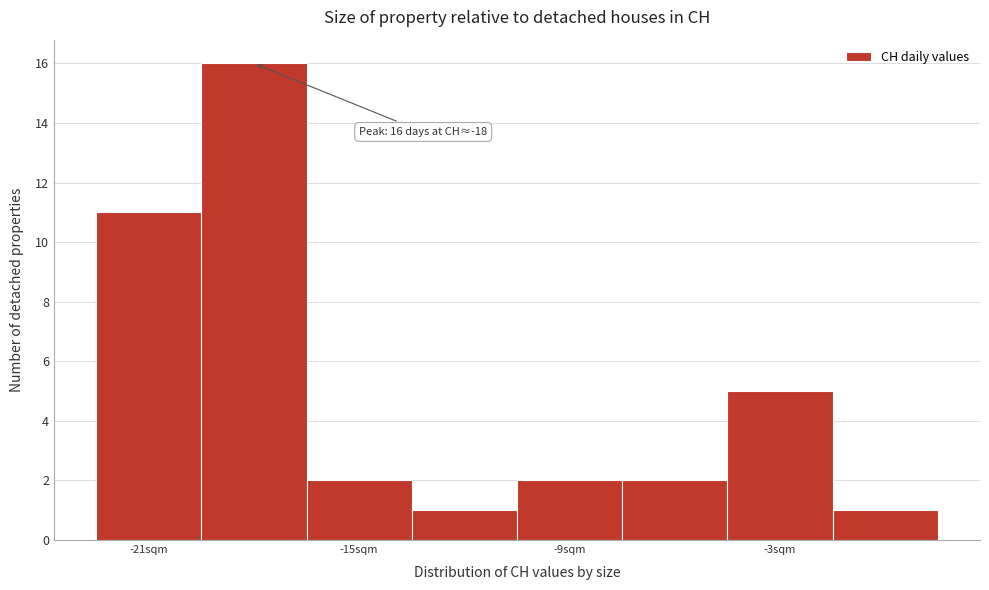

Around what value on the x-axis is the tallest bar? Give the approximate position of its centre, as read against the axis.

-18